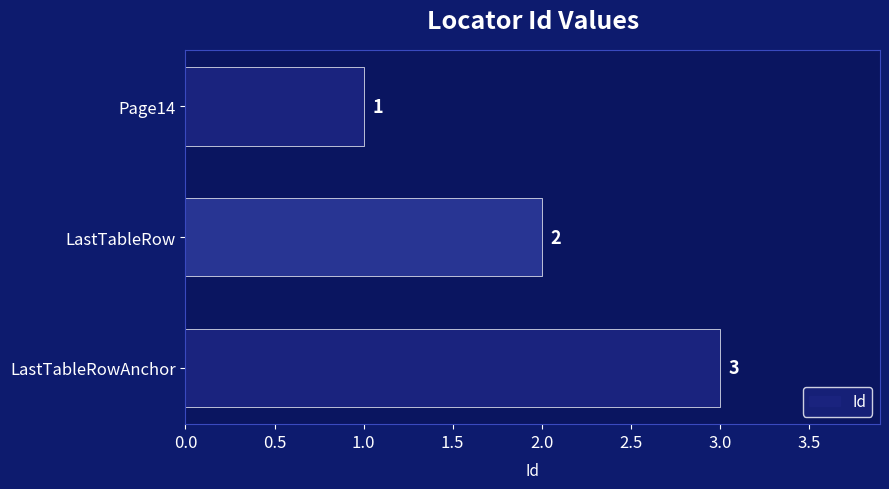

What is the minimum value shown in the chart?

1